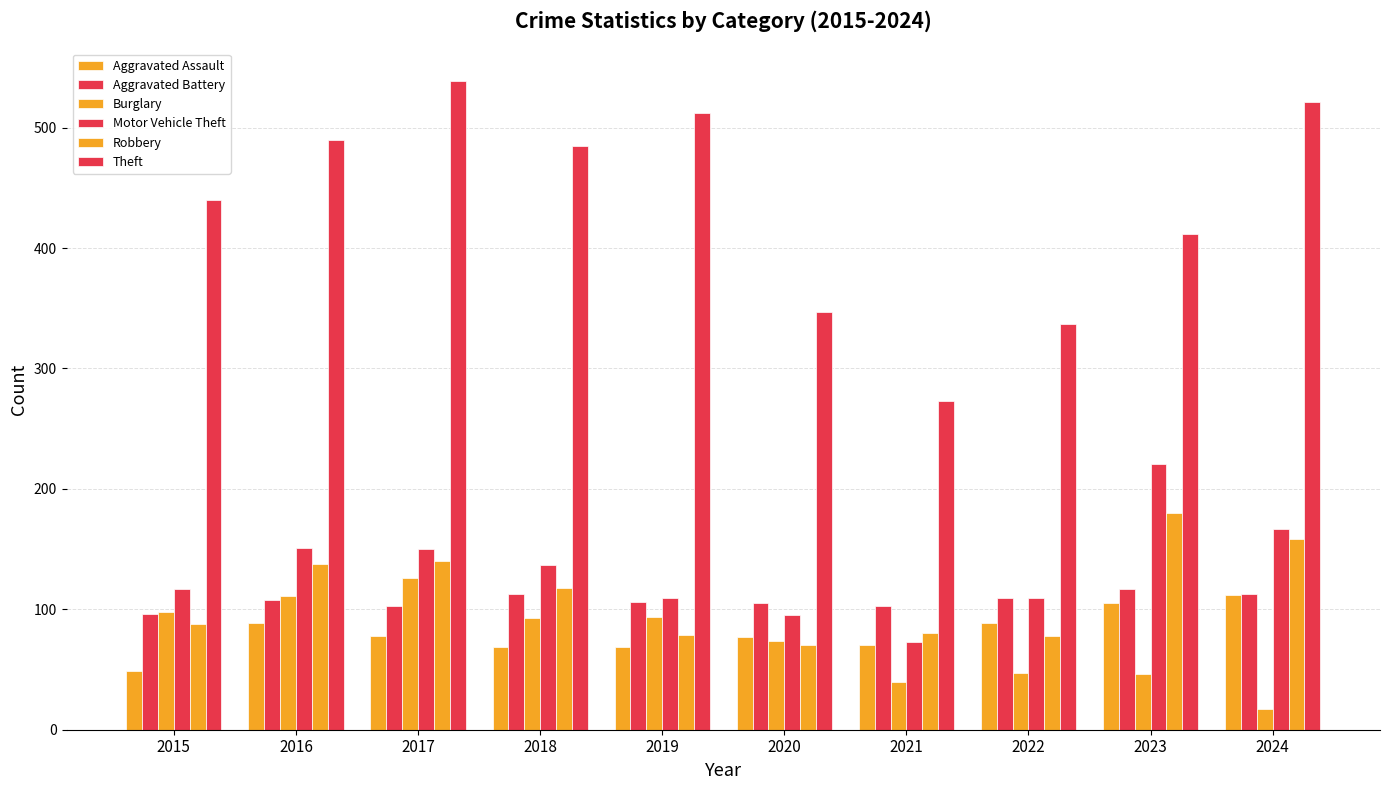

Are the bars horizontal?

No